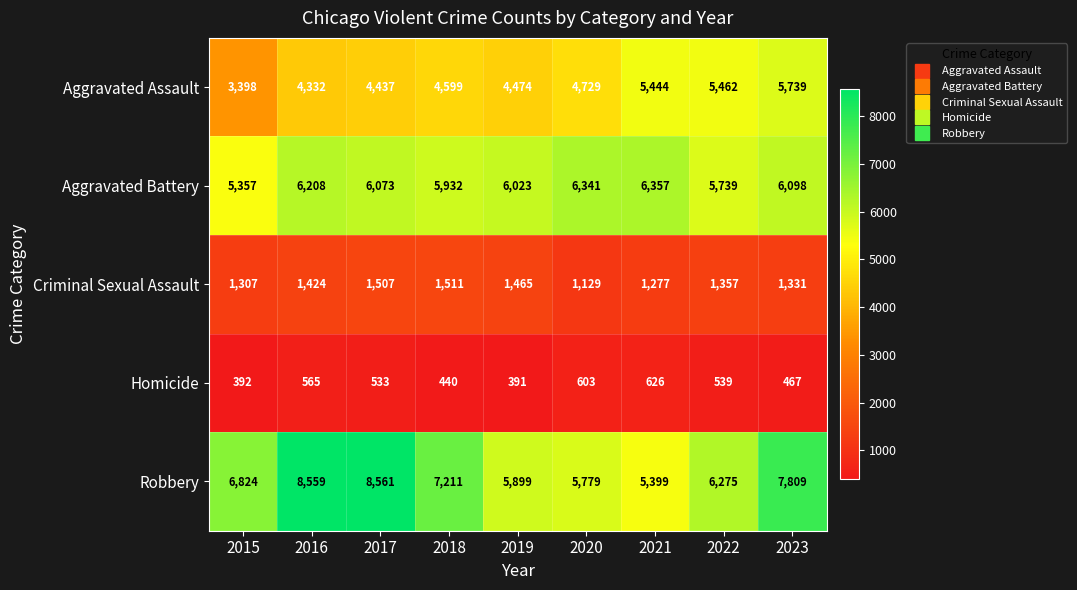

What is the greatest value displayed?

8561